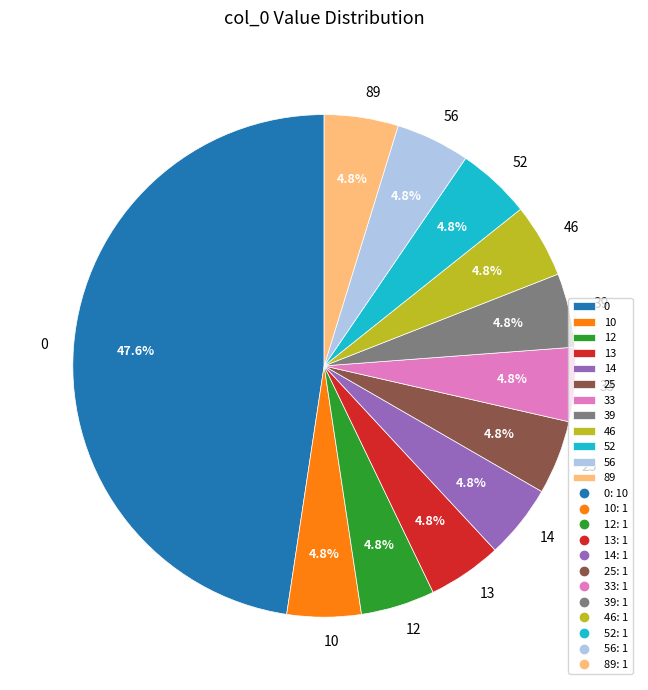

Is 33 the majority of the pie?

No